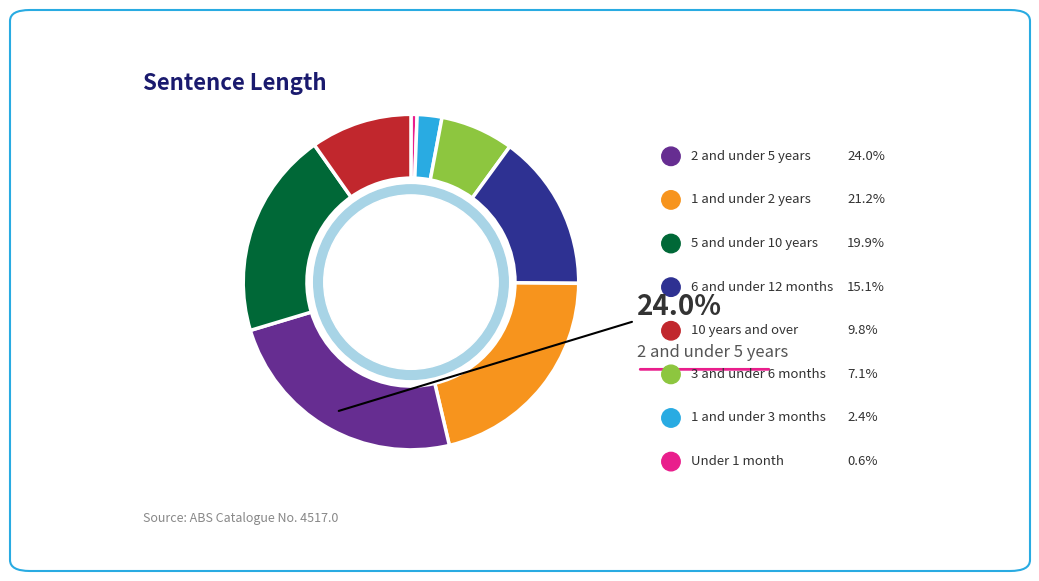

Does any single category account for the majority?

No